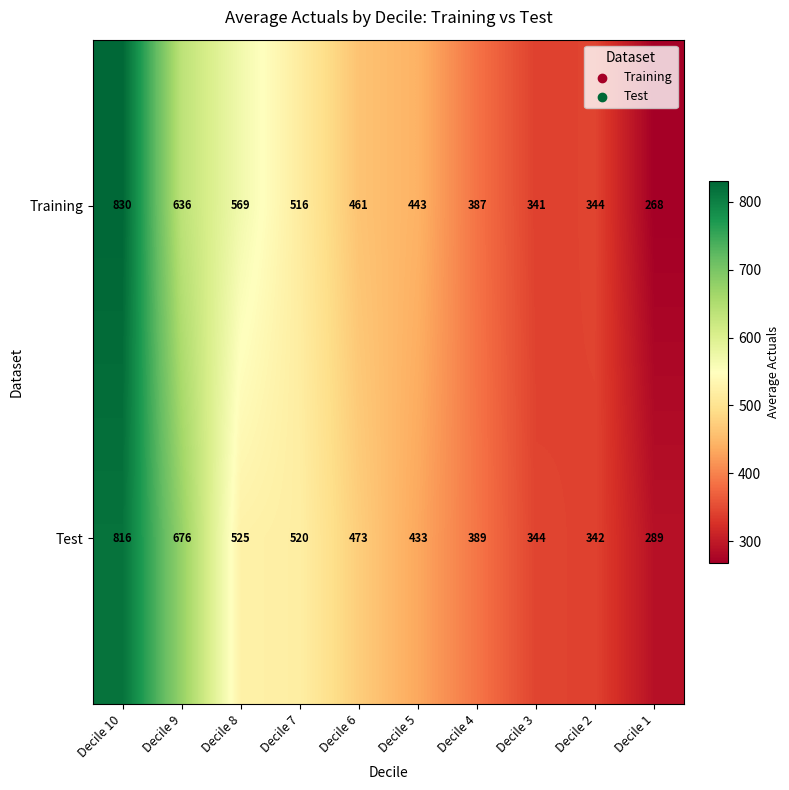

What is the smallest value displayed?

268